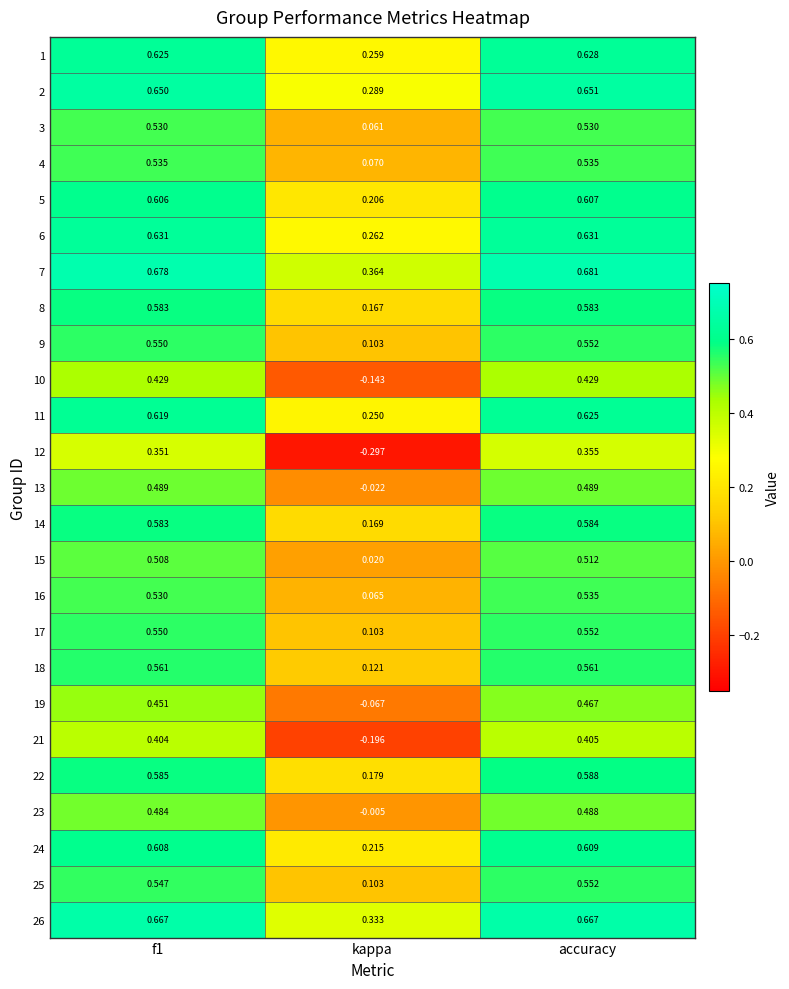

At which label is 4 closest to 0?

kappa